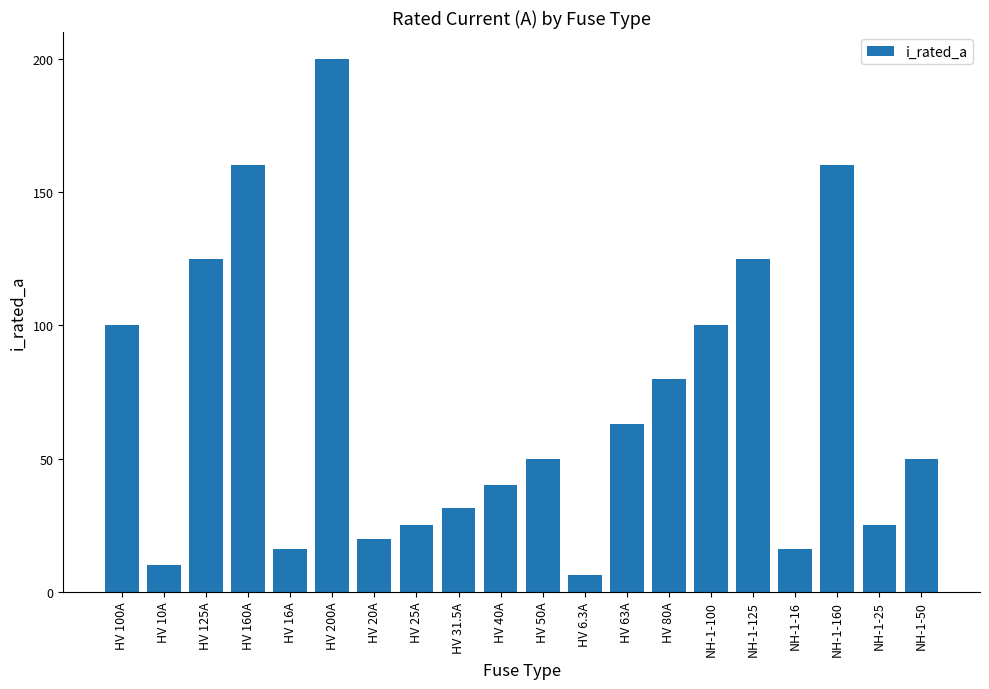

Count the number of data series in this chart.

1